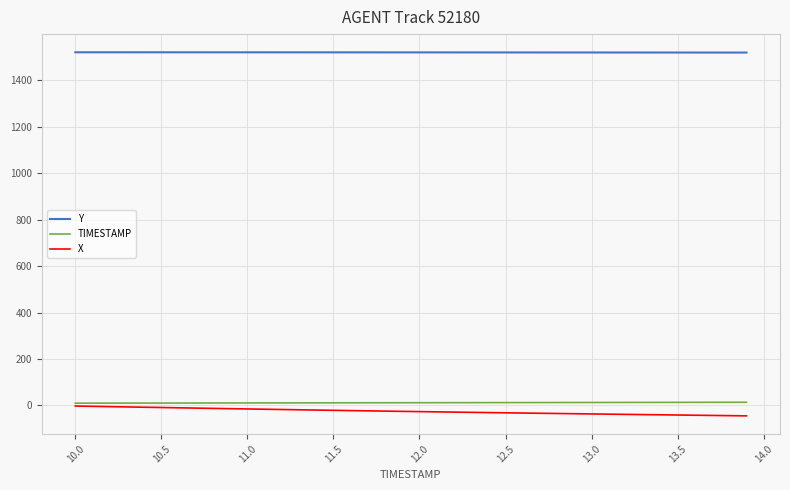

Which series has the largest total across all categories?

Y